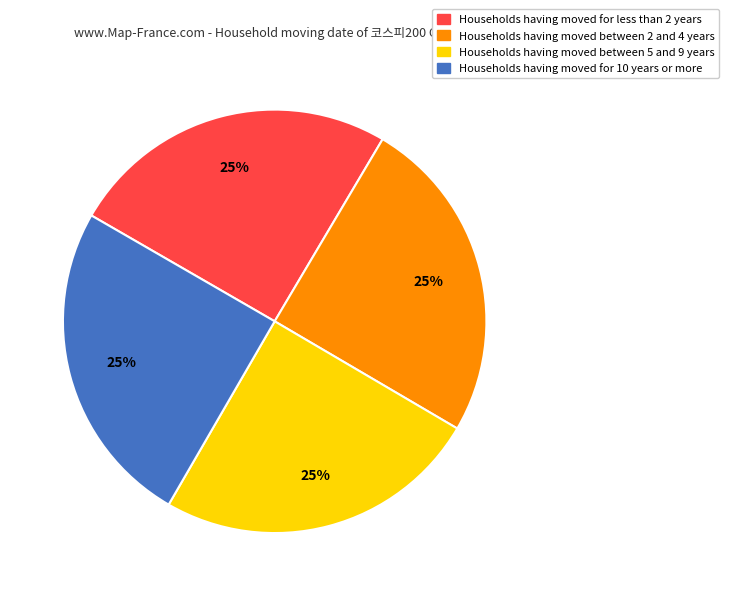

To the nearest percent, what is the average slice percentage?

25%